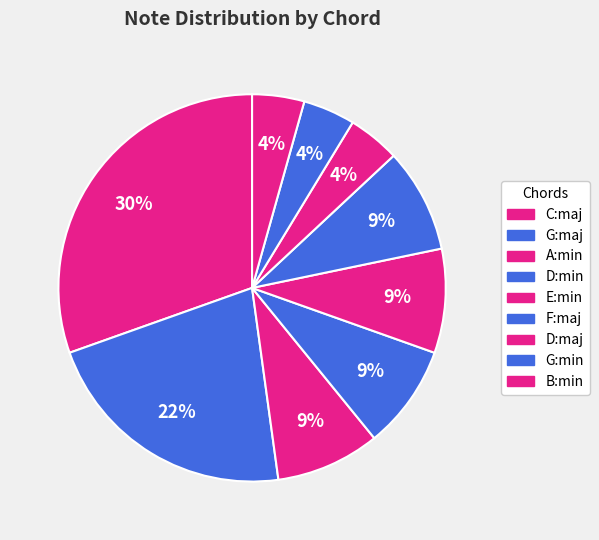

Count the number of slices in the pie.

9